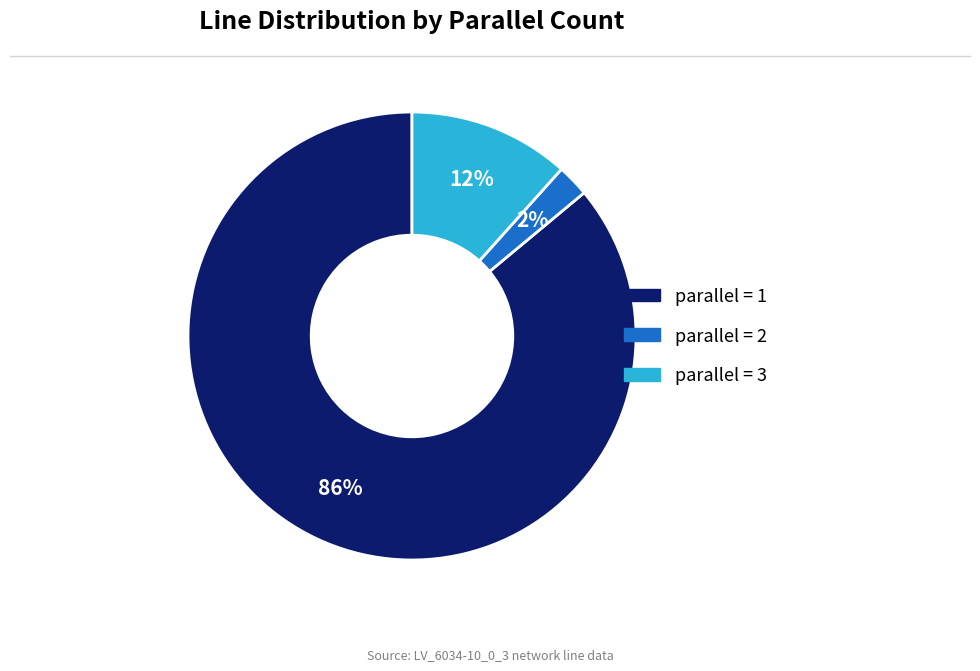

How many segments does this pie chart have?

3